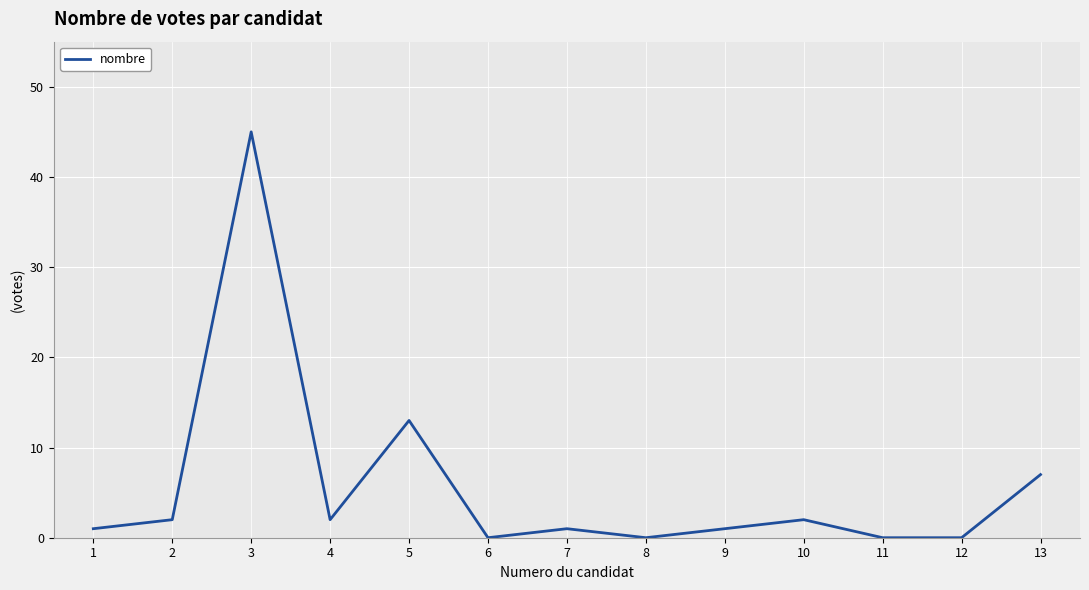

Between 6 and 4, which is larger?

4